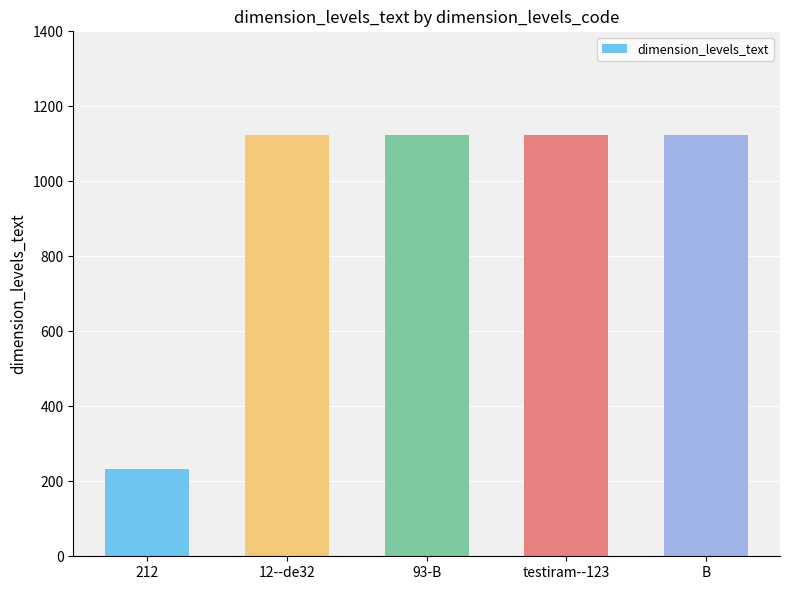

Does the chart contain any negative values?

No